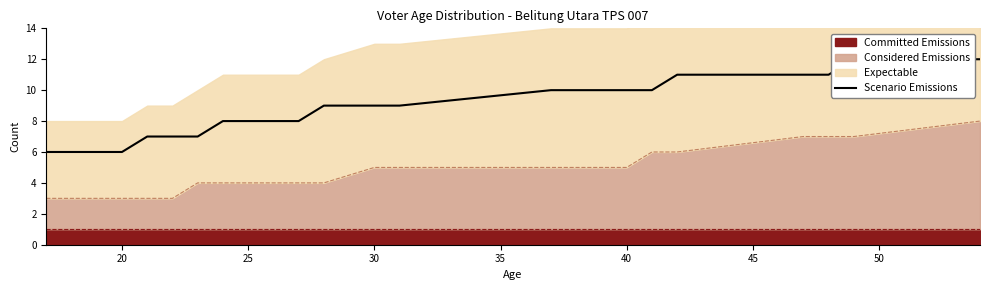

What is the average value?

9